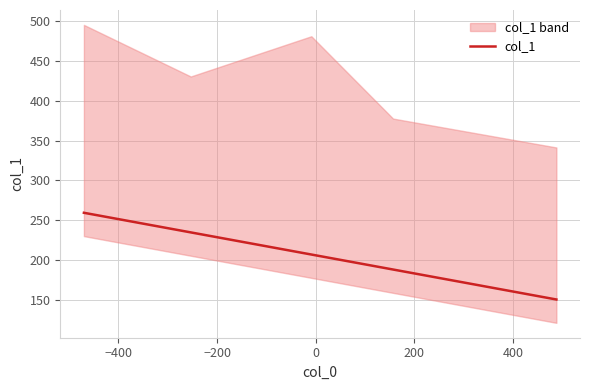

The value at 0 is 99.9. True or false?

False